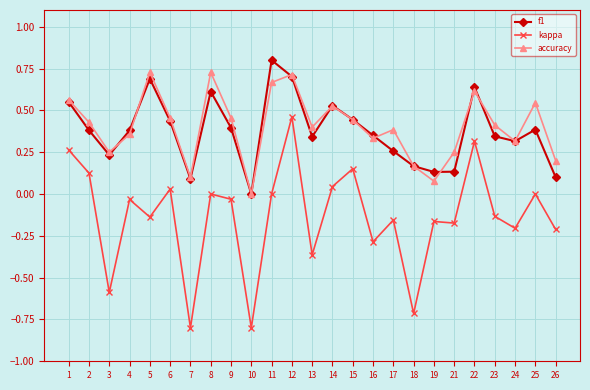

At which category is the sum across all series the highest?

12